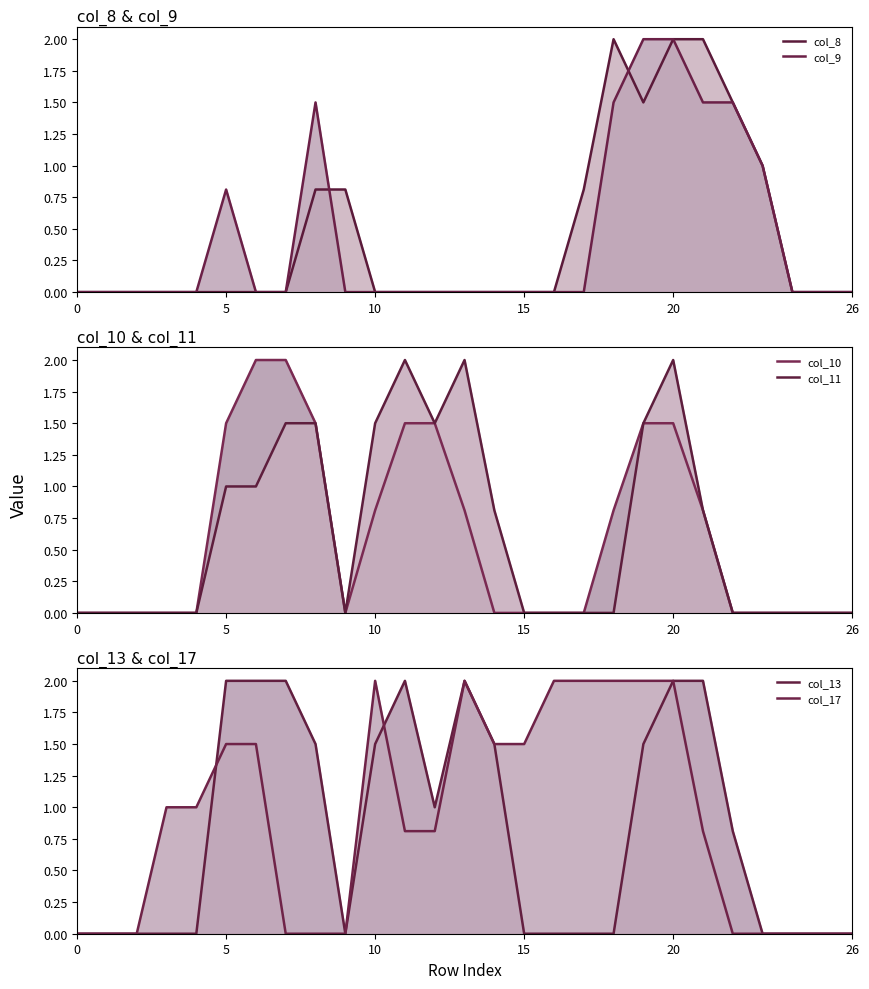

What is the average value of the col_8 series?

0.5